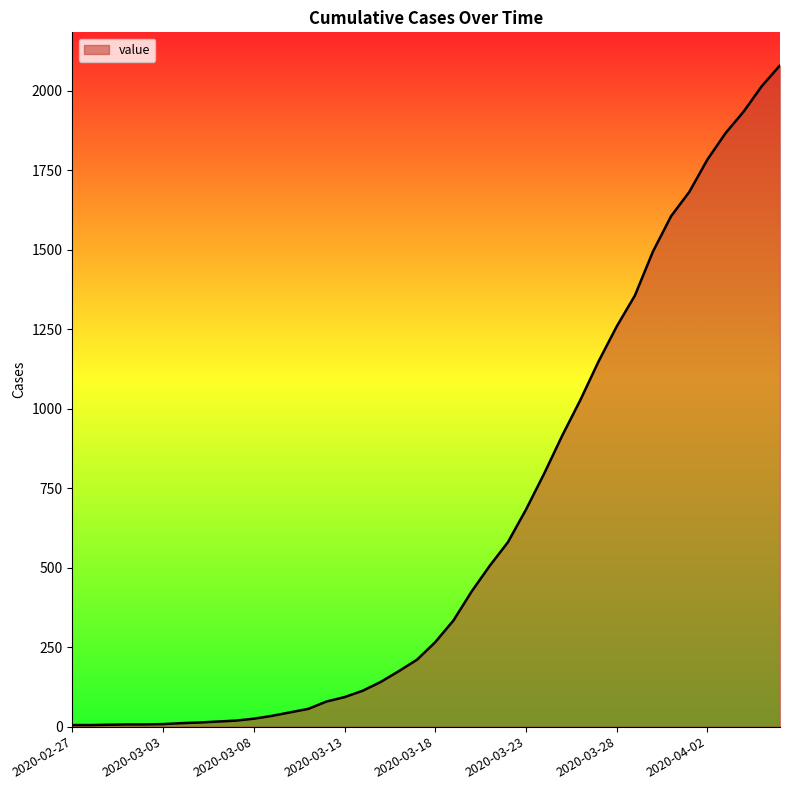

What is the sum of all values?

24831